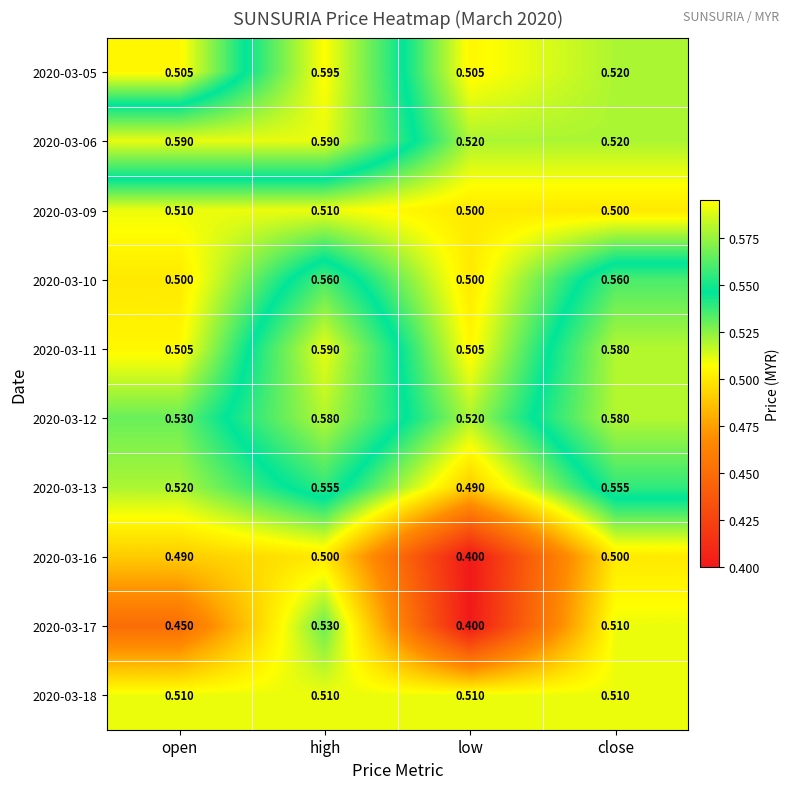

Which category has the highest value across all series?

high